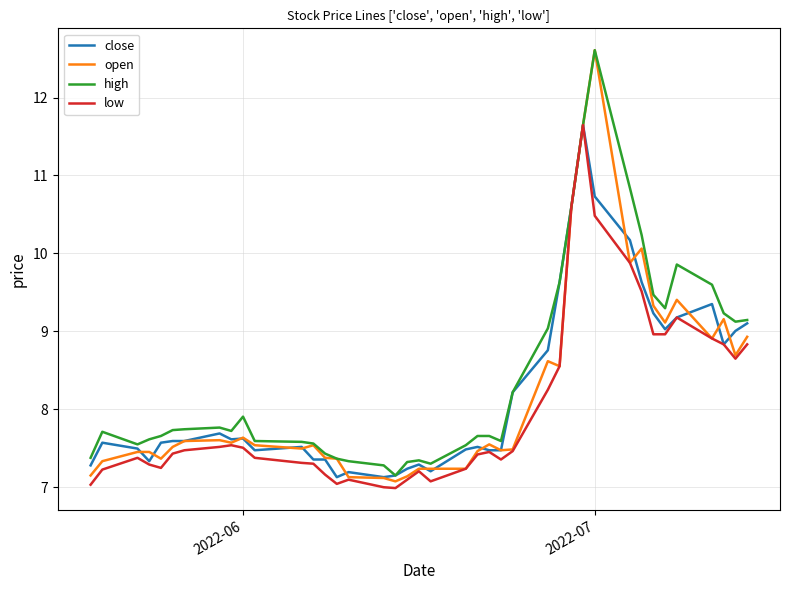

What is the lowest value of the high series?

7.2